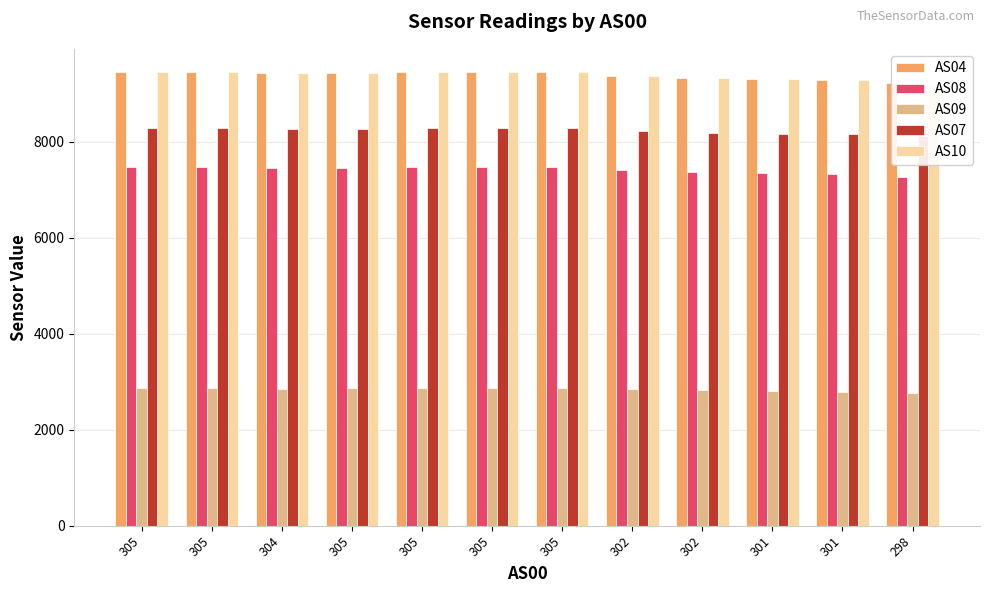

How many data points in AS09 are less than 2866?

6